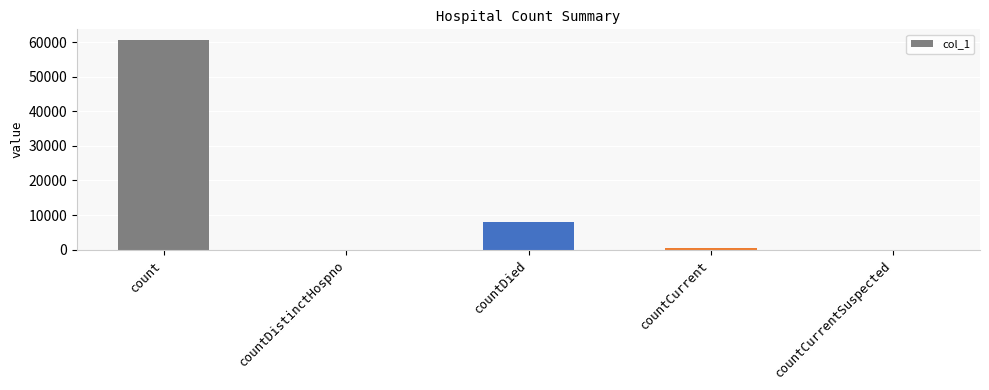

What is the sum of all values?

69094